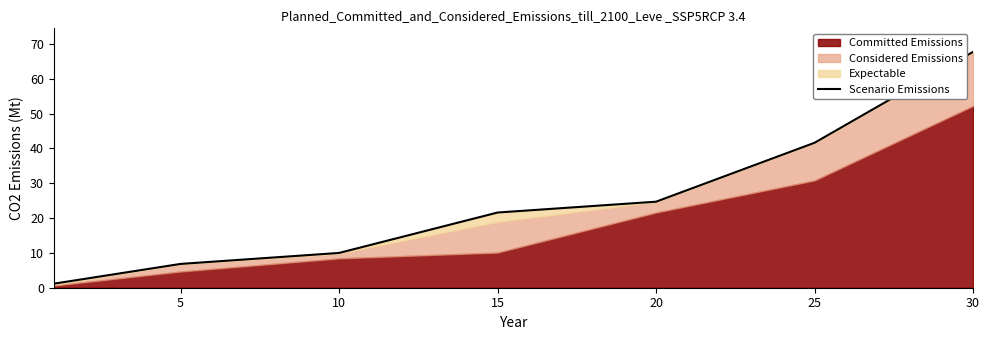

What is the sum of all values?

173.7